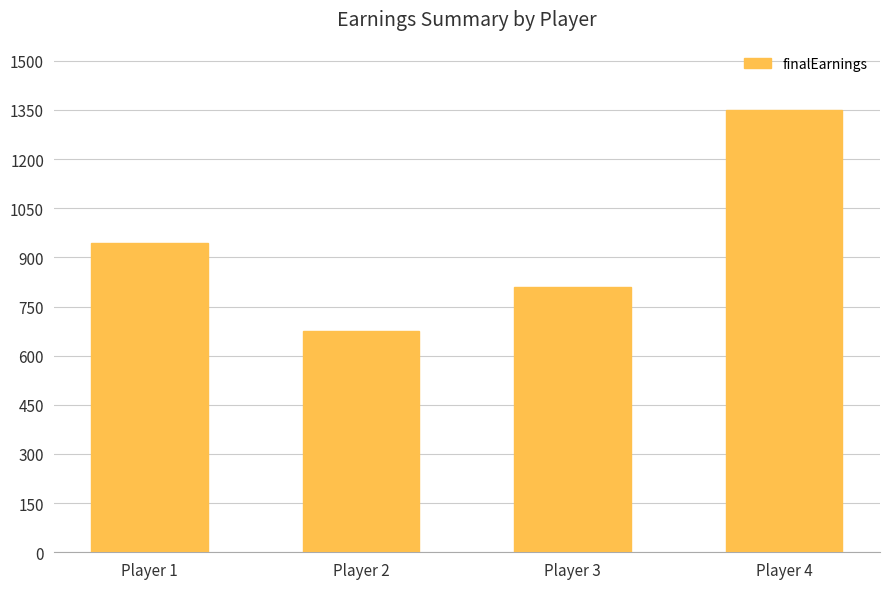

Which category has the highest value across all series?

Player 4